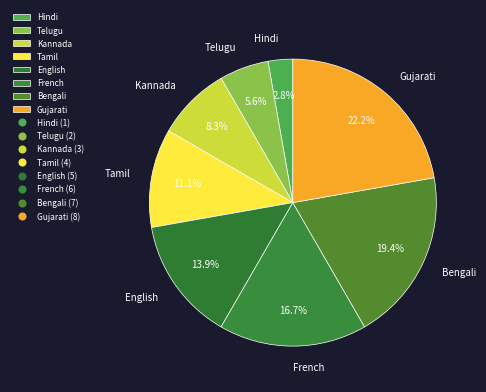

How many slices are in this pie chart?

8